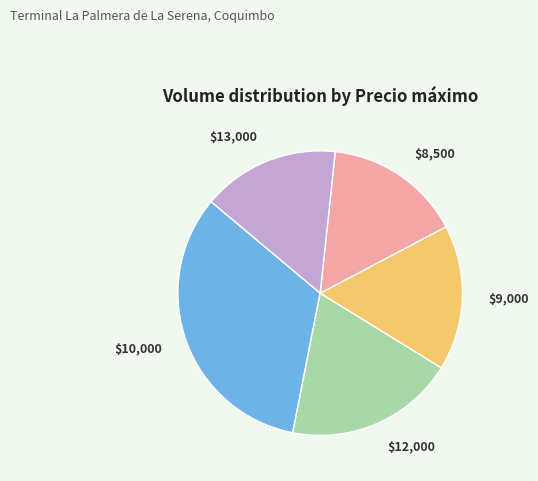

True or false: $10,000 accounts for 23% of the total.

False